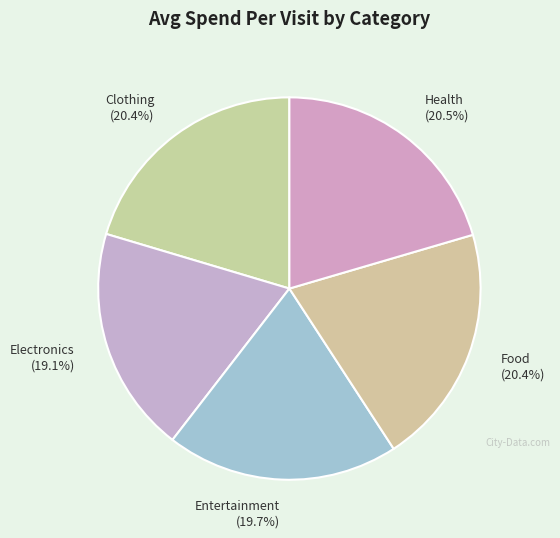

To the nearest percent, what percentage of the pie is Electronics?

19%